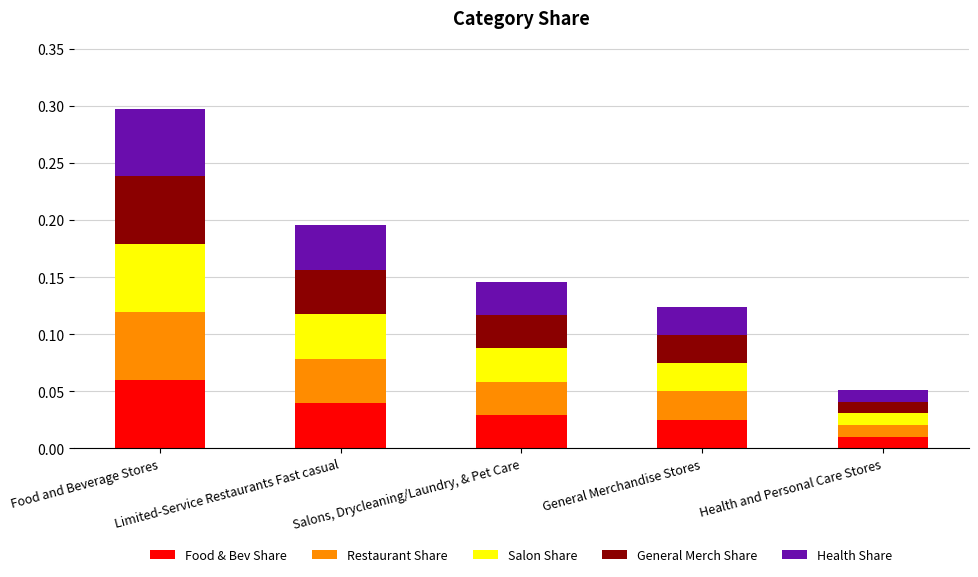

How many categories are shown in the chart?

5